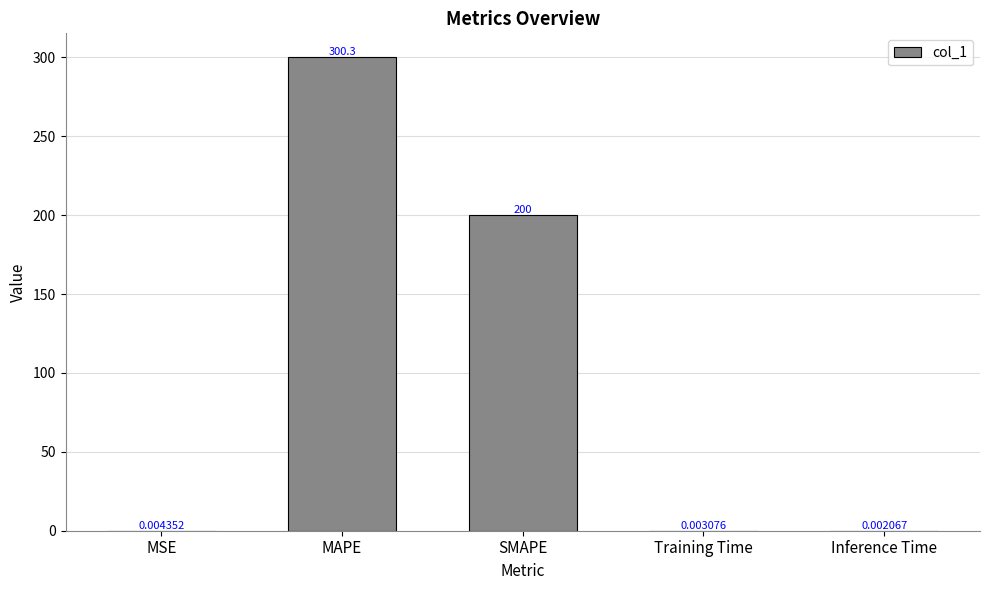

Are the bars horizontal?

No